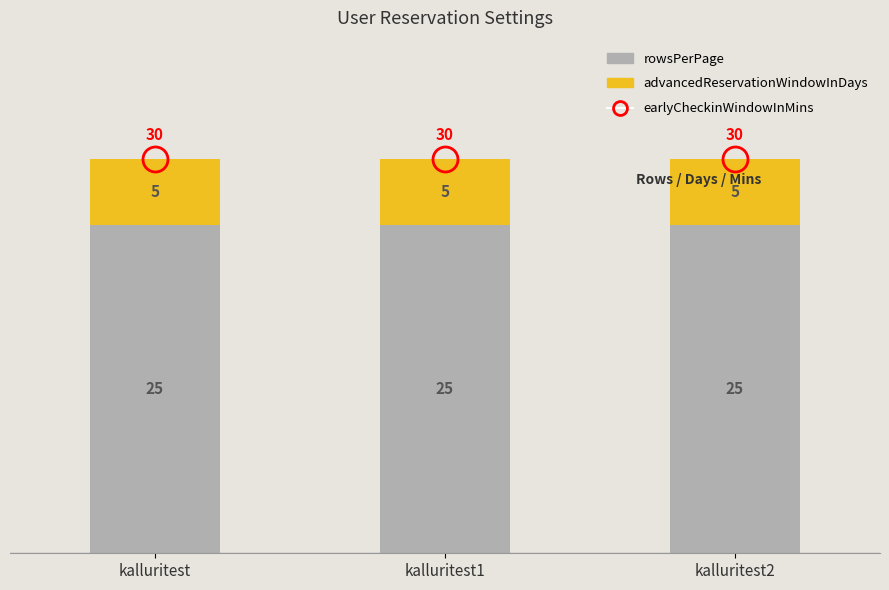

What is the highest value of the rowsPerPage series?

25